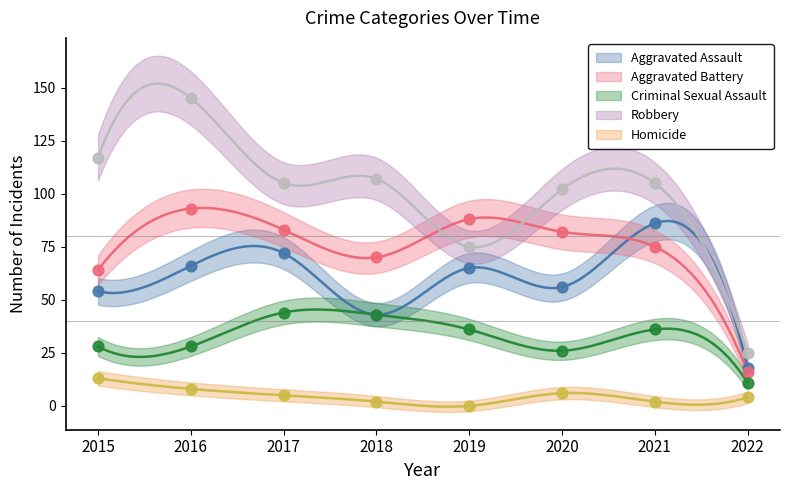

Is the value of Homicide at 2021 greater than the value of Aggravated Assault at 2018?

No